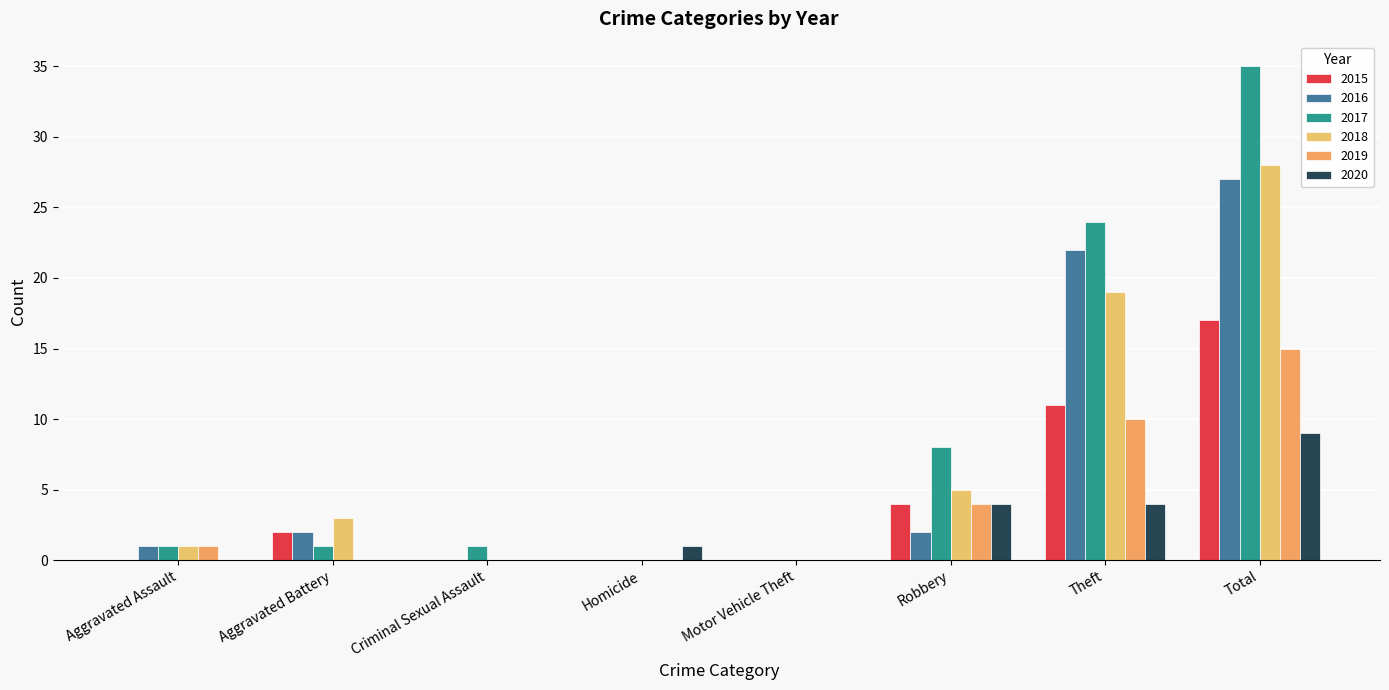

What is the total value across all series at Criminal Sexual Assault?

1